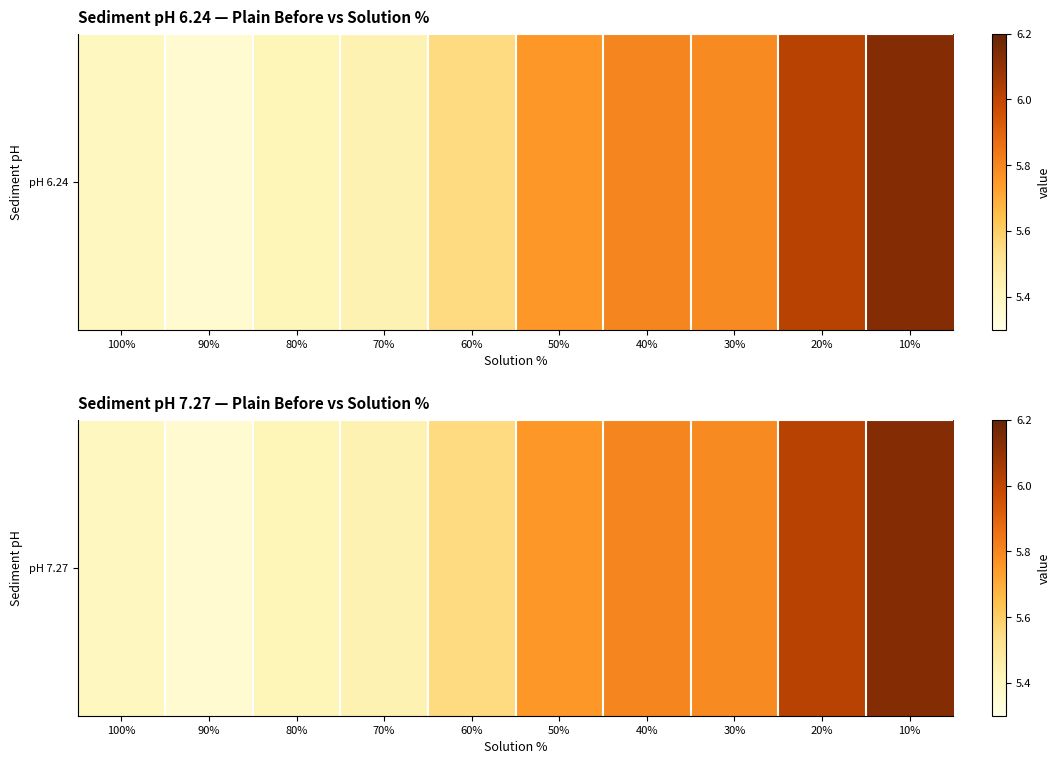

What is the difference between the maximum and minimum values?

0.8